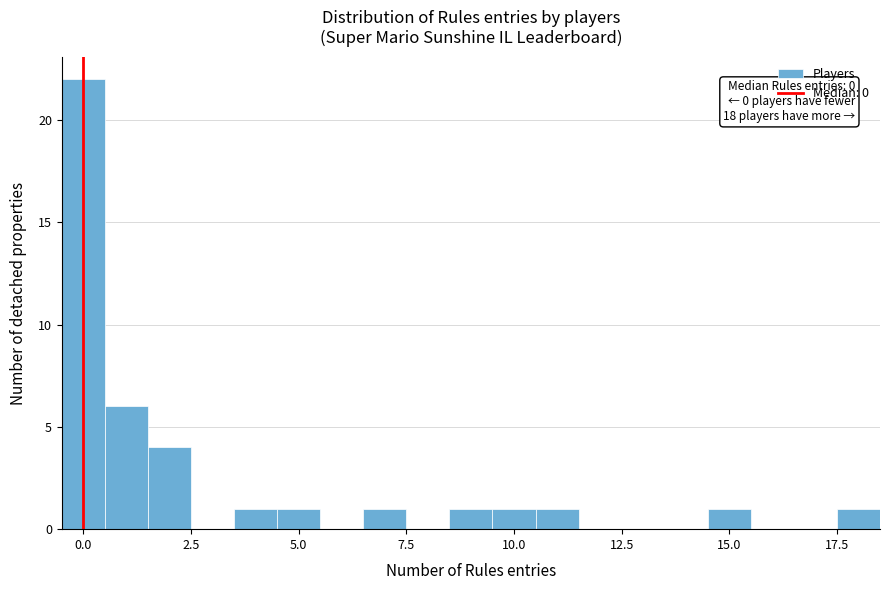

Around what value on the x-axis is the tallest bar? Give the approximate position of its centre, as read against the axis.

0.0